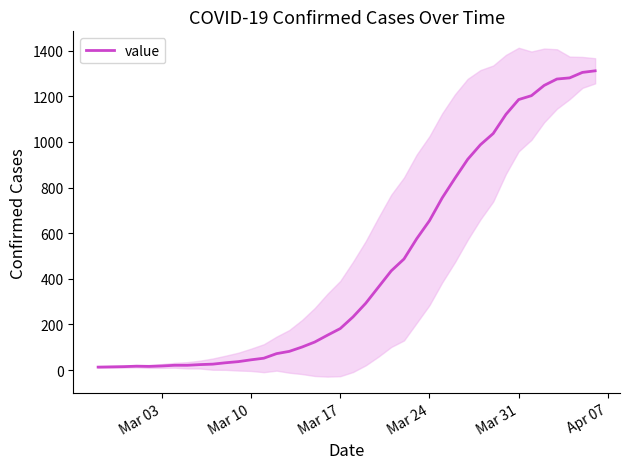

What is the highest value of the value series?

1312